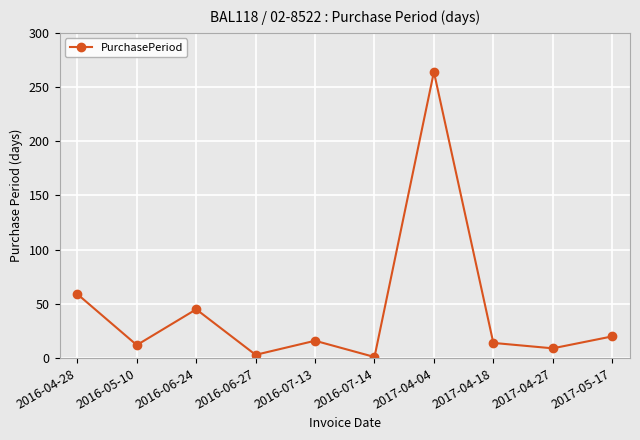

What is the average value?

44